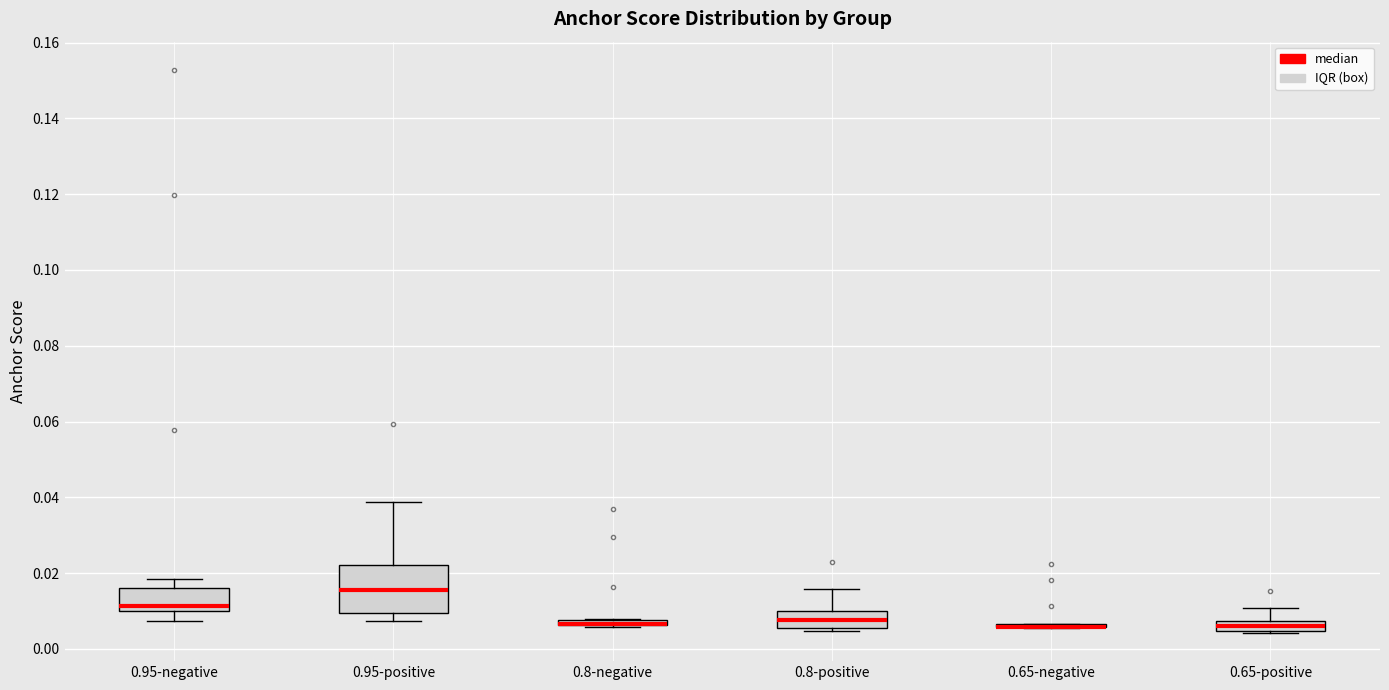

Where does the median line of the box for 0.65-positive sit on the y-axis? The values are not printed on the chart, so give them approximately, as read against the axis.

0.006